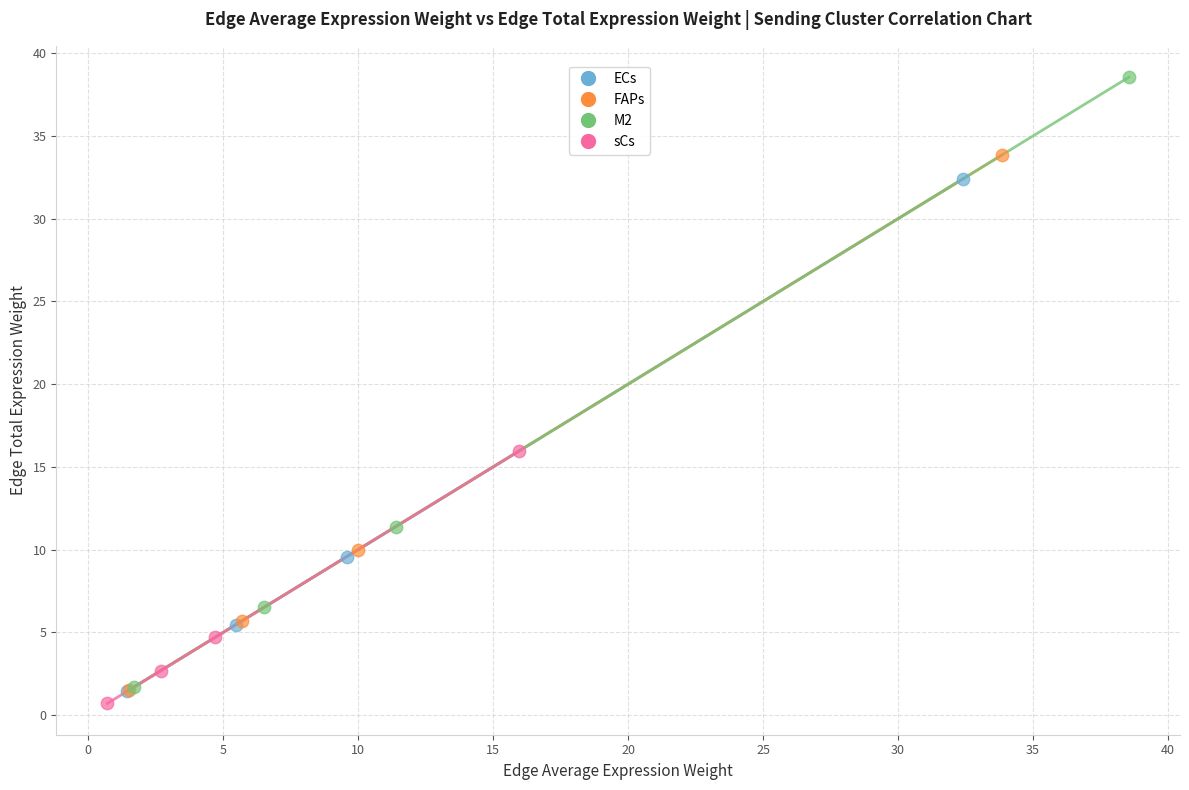

Which series reaches the maximum Y coordinate?

M2